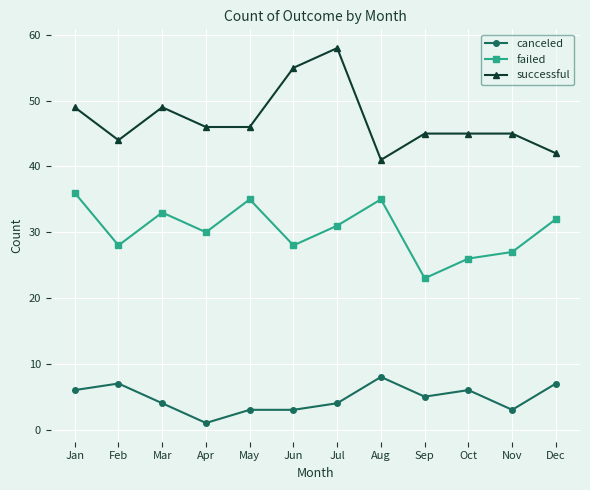

How many data points in successful are less than 46?

6